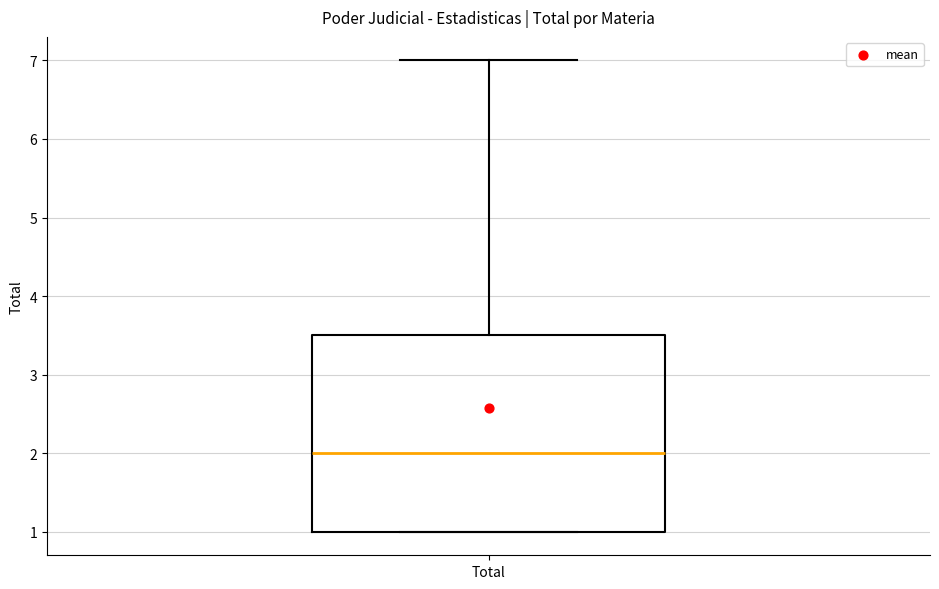

Where is the upper edge of the box for Total on the y-axis? The values are not printed on the chart, so give them approximately, as read against the axis.

3.5